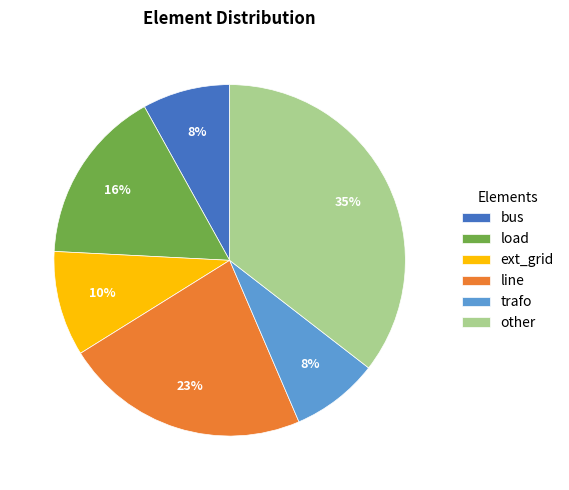

To the nearest percent, what is the average slice percentage?

17%